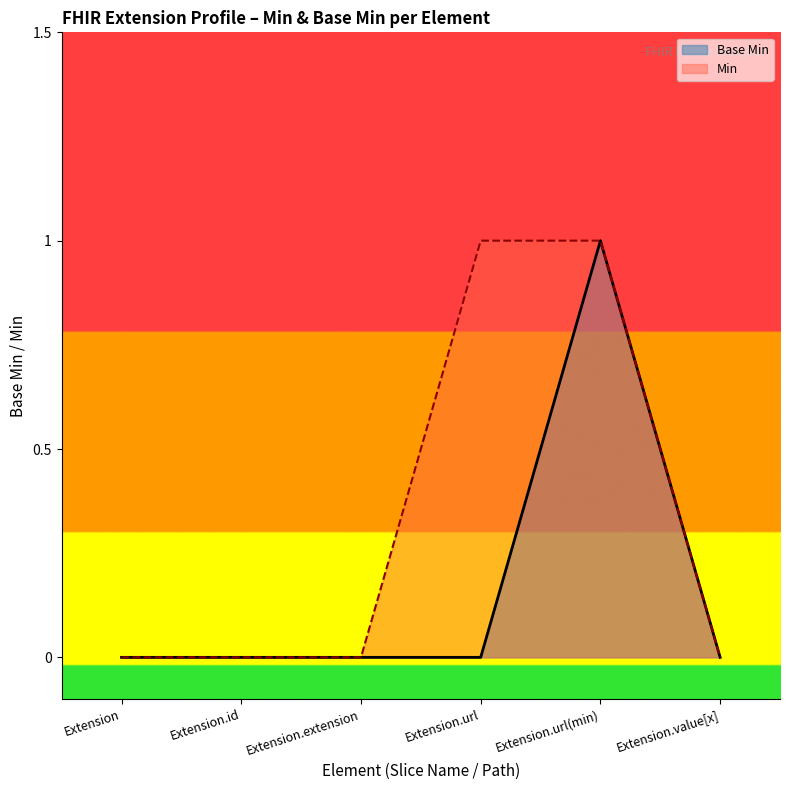

Which label corresponds to the smallest value in the chart?

Extension